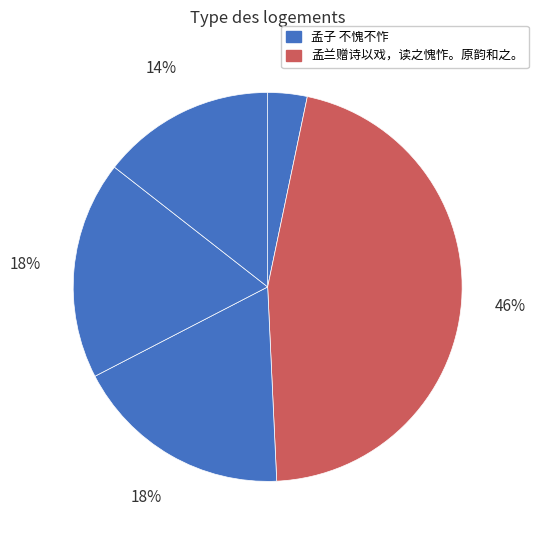

To the nearest percent, what is the average slice percentage?

20%